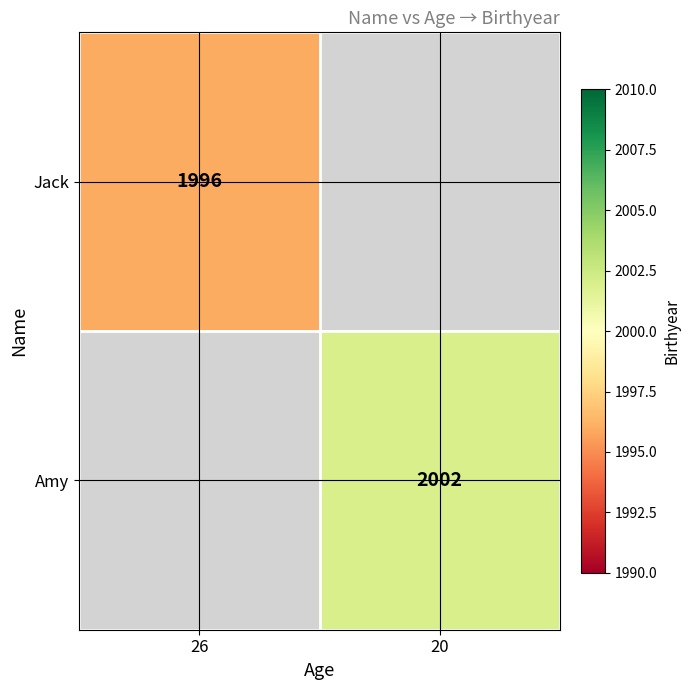

Count the number of data series in this chart.

2